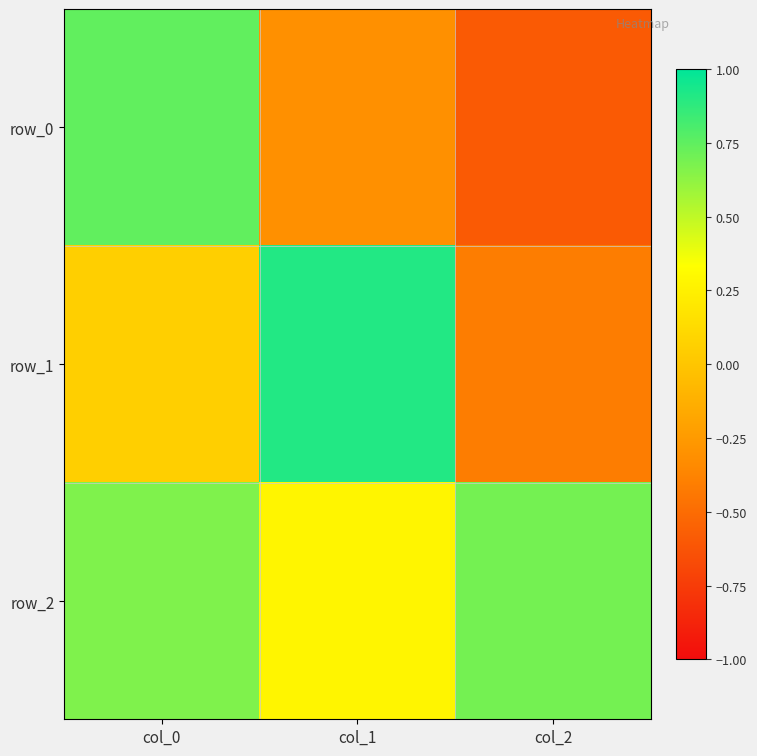

What is the difference between the maximum and second lowest values in the row_0 series?

1.1